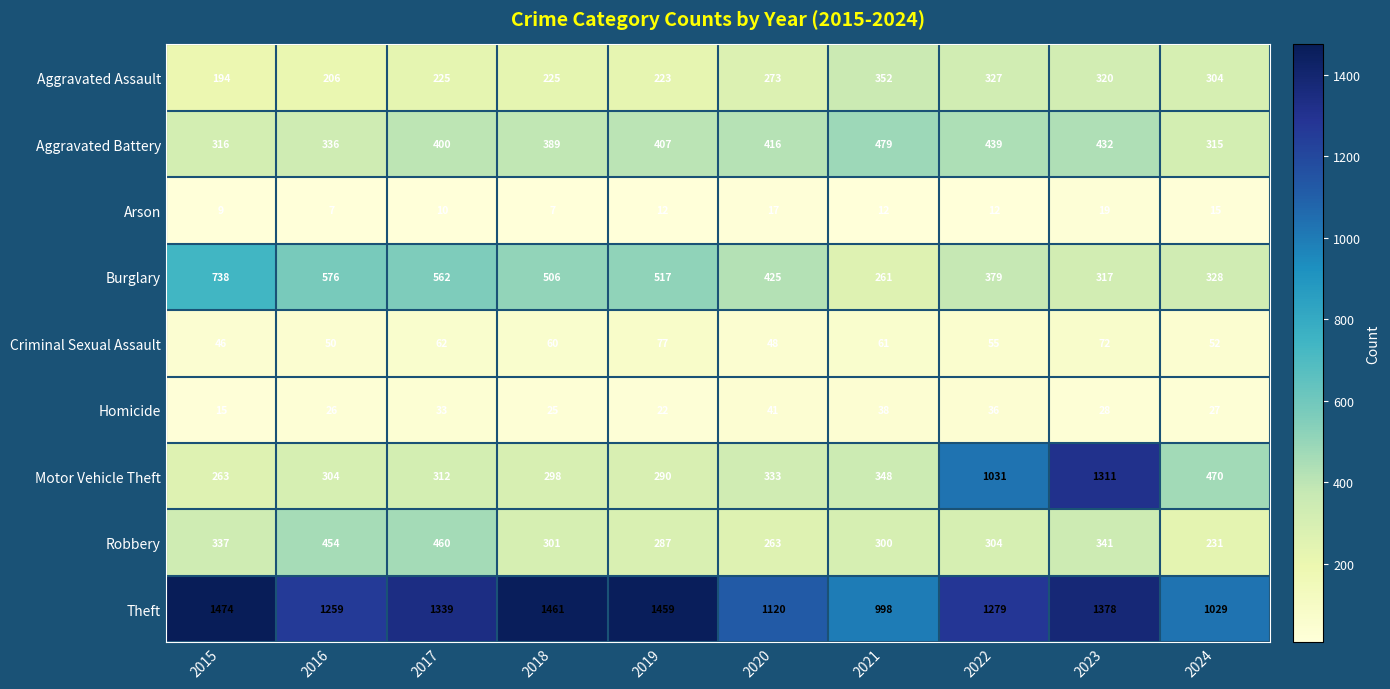

Between 2016 and 2020, which series saw the biggest shift?

Robbery